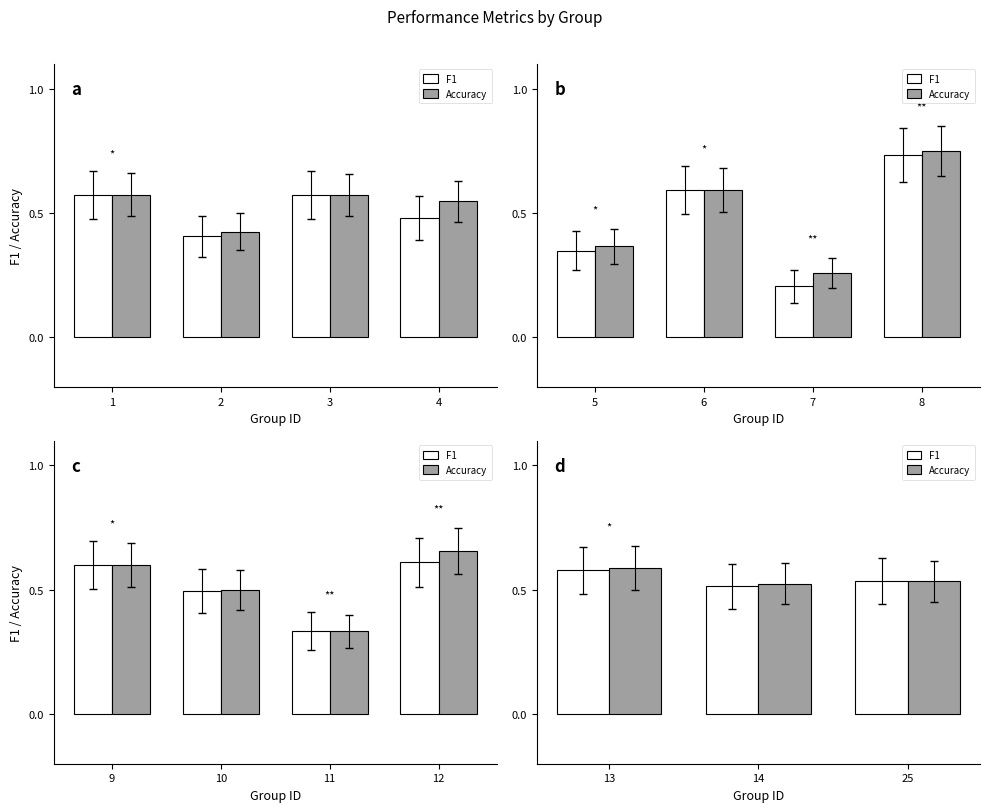

What is the value of the F1 bar at the 2nd from the left?

0.5